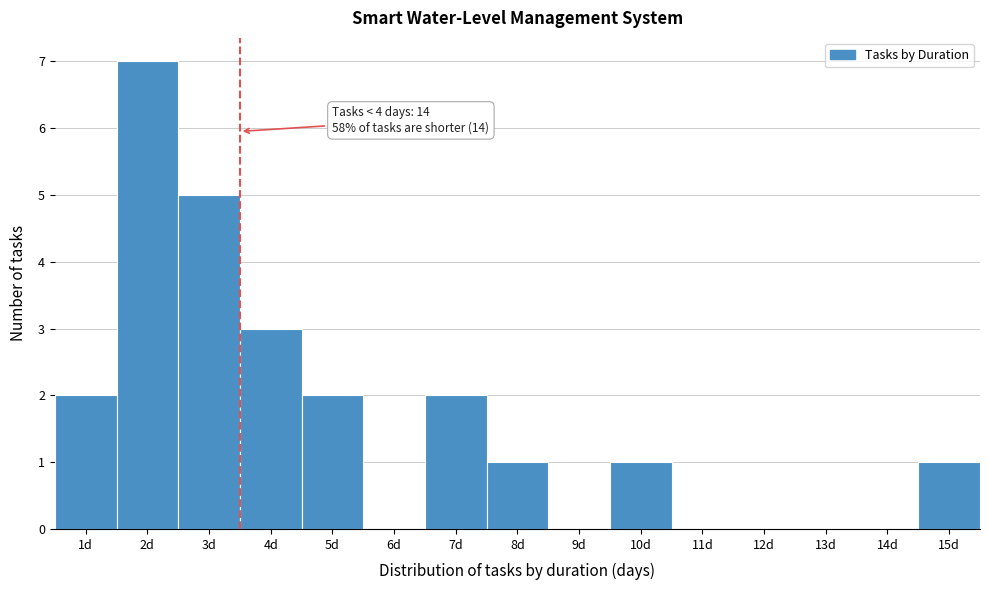

Reading left to right, extract all data points from this chart.

1d=2	2d=7	3d=5	4d=3	5d=2	6d=0	7d=2	8d=1	9d=0	10d=1	11d=0	12d=0	13d=0	14d=0	15d=1